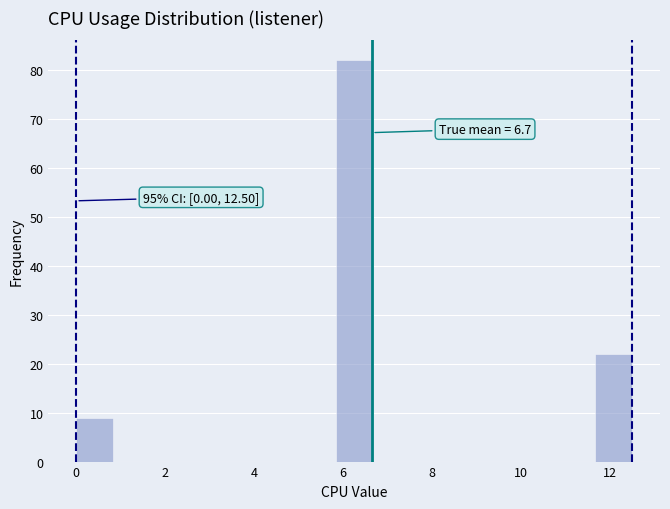

Which range on the x-axis has the tallest bar?

5.8 to 6.6